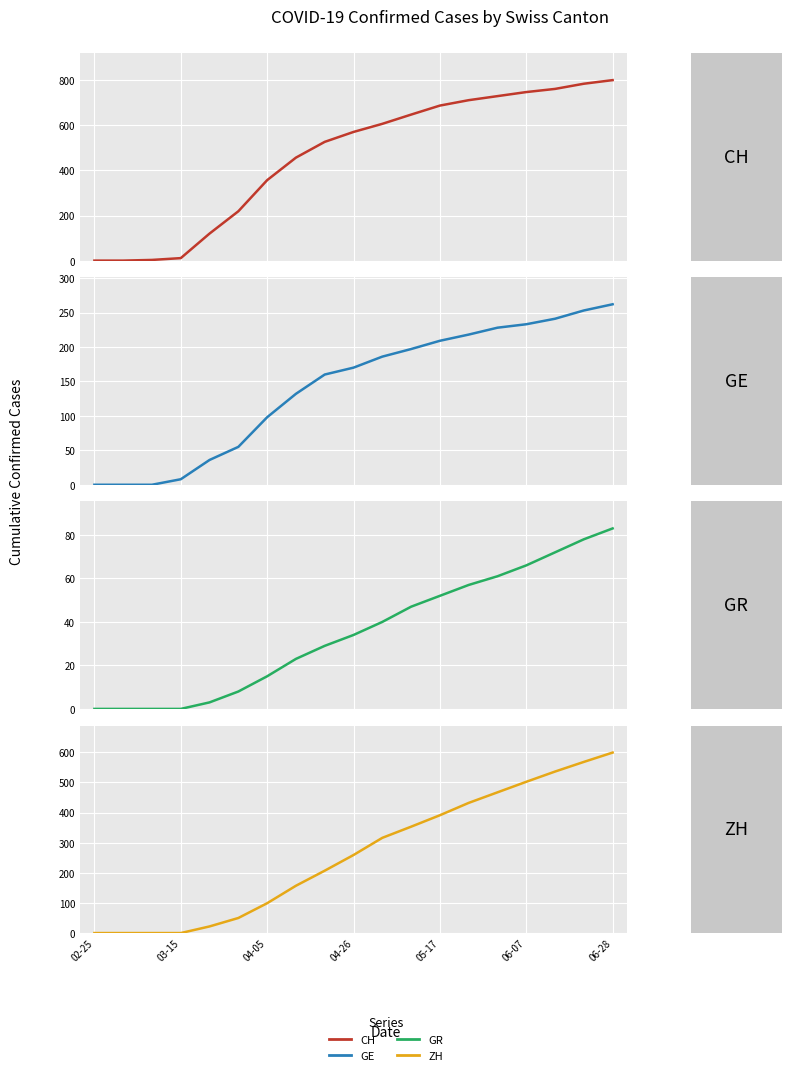

Rank the series at 7 from lowest to highest value.

GR, GE, ZH, CH